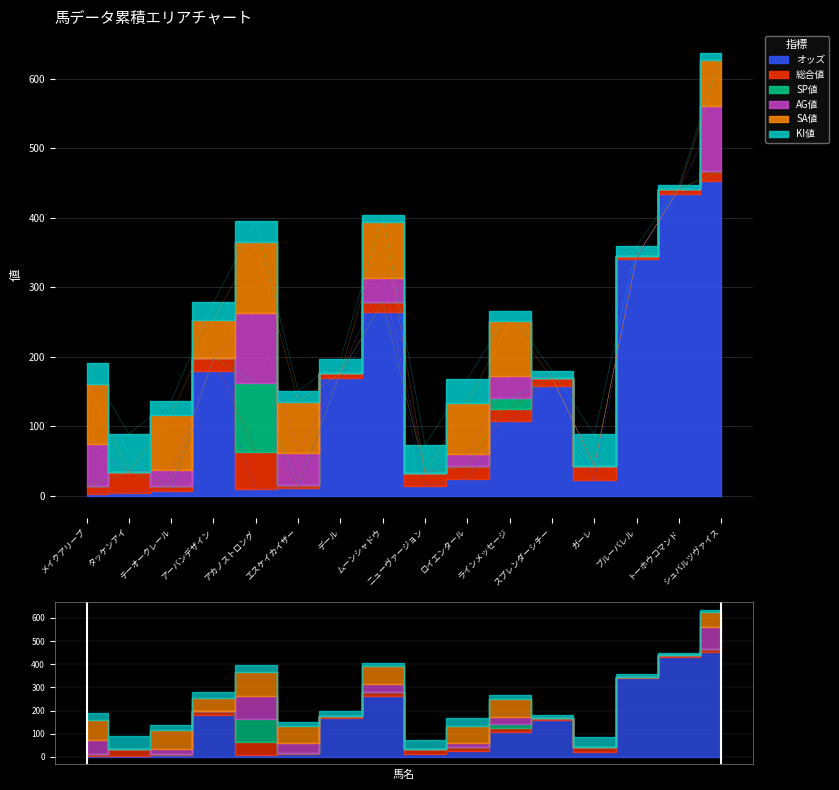

Reading left to right, transcribe all the data shown in this chart.

オッズ: メイクアリープ=2.1	タッケンアイ=4.0	テーオークレール=7.2	アーバンデザイン=179.0	アカノストロング=9.6	エスケイカイザー=11.4	デール=169.0	ムーンシャドウ=264.3	ニューヴァージョン=13.9	ロイエンタール=24.3	ラインメッセージ=106.9	スプレンダーシチー=158.3	ガーレ=22.0	ブルーバレル=340.6	トーホウコマンド=433.3	シュバルツヴァイス=453.1
総合値: メイクアリープ=12.0	タッケンアイ=30.0	テーオークレール=7.0	アーバンデザイン=19.0	アカノストロング=53.0	エスケイカイザー=4.0	デール=7.0	ムーンシャドウ=14.0	ニューヴァージョン=19.0	ロイエンタール=18.0	ラインメッセージ=18.0	スプレンダーシチー=11.0	ガーレ=21.0	ブルーバレル=4.0	トーホウコマンド=8.0	シュバルツヴァイス=14.0
SP値: メイクアリープ=0.0	タッケンアイ=0.0	テーオークレール=0.0	アーバンデザイン=0.0	アカノストロング=100.0	エスケイカイザー=0.0	デール=0.0	ムーンシャドウ=0.0	ニューヴァージョン=0.0	ロイエンタール=0.0	ラインメッセージ=15.0	スプレンダーシチー=0.0	ガーレ=0.0	ブルーバレル=0.0	トーホウコマンド=0.0	シュバルツヴァイス=0.0
AG値: メイクアリープ=60.0	タッケンアイ=0.0	テーオークレール=22.0	アーバンデザイン=0.0	アカノストロング=100.0	エスケイカイザー=46.0	デール=0.0	ムーンシャドウ=35.0	ニューヴァージョン=0.0	ロイエンタール=18.0	ラインメッセージ=32.0	スプレンダーシチー=0.0	ガーレ=0.0	ブルーバレル=0.0	トーホウコマンド=0.0	シュバルツヴァイス=94.0
SA値: メイクアリープ=86.0	タッケンアイ=0.0	テーオークレール=80.0	アーバンデザイン=55.0	アカノストロング=102.0	エスケイカイザー=74.0	デール=0.0	ムーンシャドウ=80.0	ニューヴァージョン=0.0	ロイエンタール=73.0	ラインメッセージ=79.0	スプレンダーシチー=0.0	ガーレ=0.0	ブルーバレル=0.0	トーホウコマンド=0.0	シュバルツヴァイス=65.0
KI値: メイクアリープ=30.0	タッケンアイ=55.0	テーオークレール=20.0	アーバンデザイン=25.0	アカノストロング=30.0	エスケイカイザー=15.0	デール=20.0	ムーンシャドウ=10.0	ニューヴァージョン=40.0	ロイエンタール=35.0	ラインメッセージ=15.0	スプレンダーシチー=10.0	ガーレ=45.0	ブルーバレル=15.0	トーホウコマンド=5.0	シュバルツヴァイス=10.0